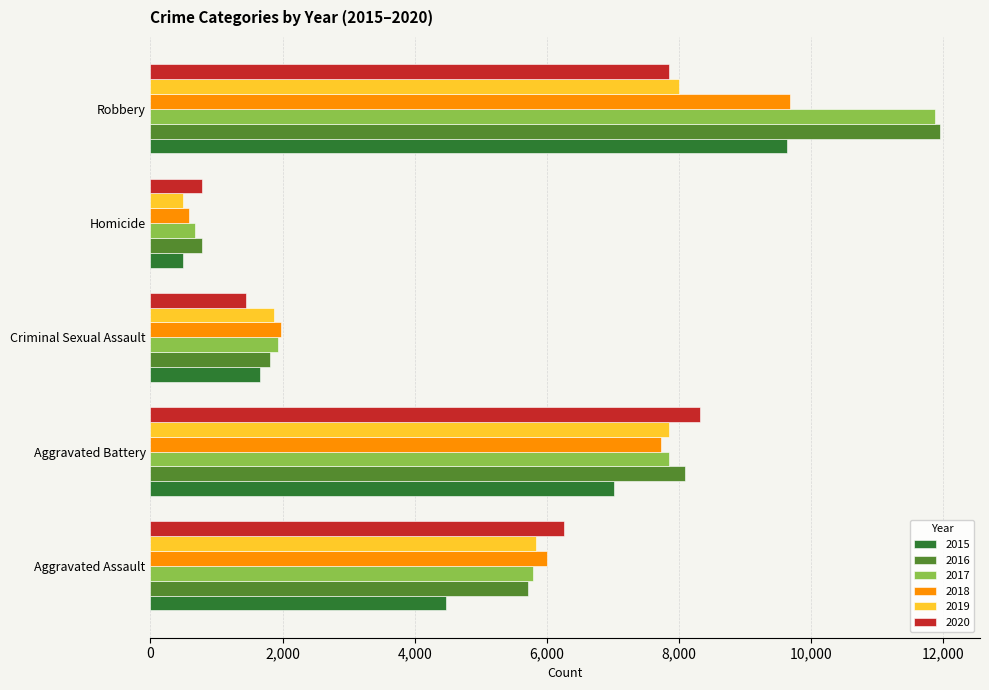

Which label corresponds to the largest value in the chart?

Robbery